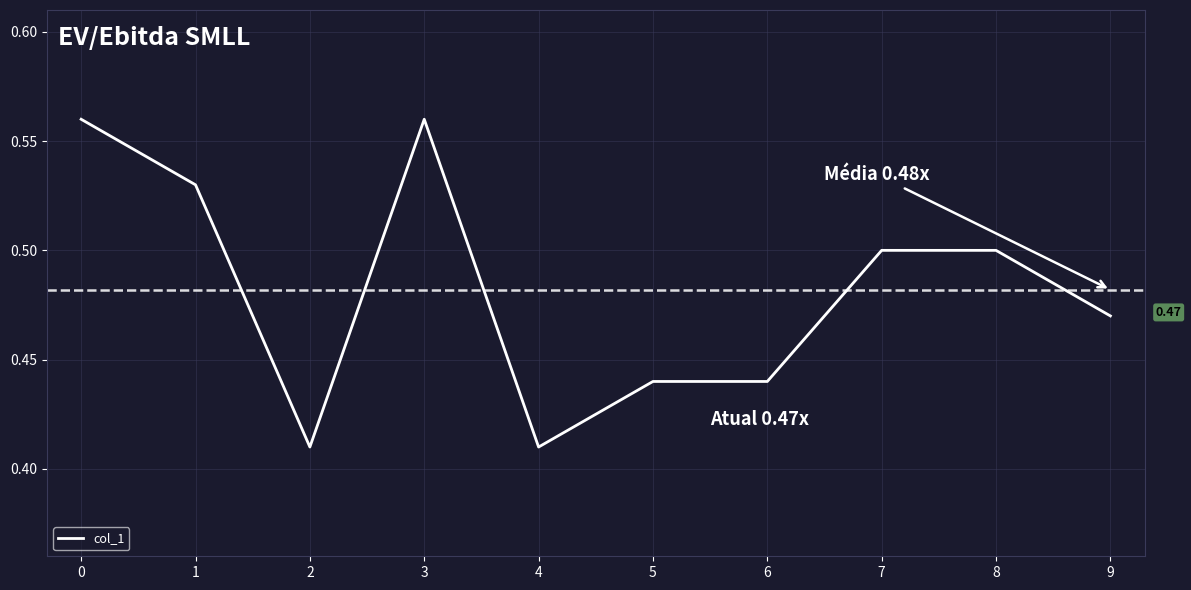

True or false: the data shows 0.5 at 9.

True